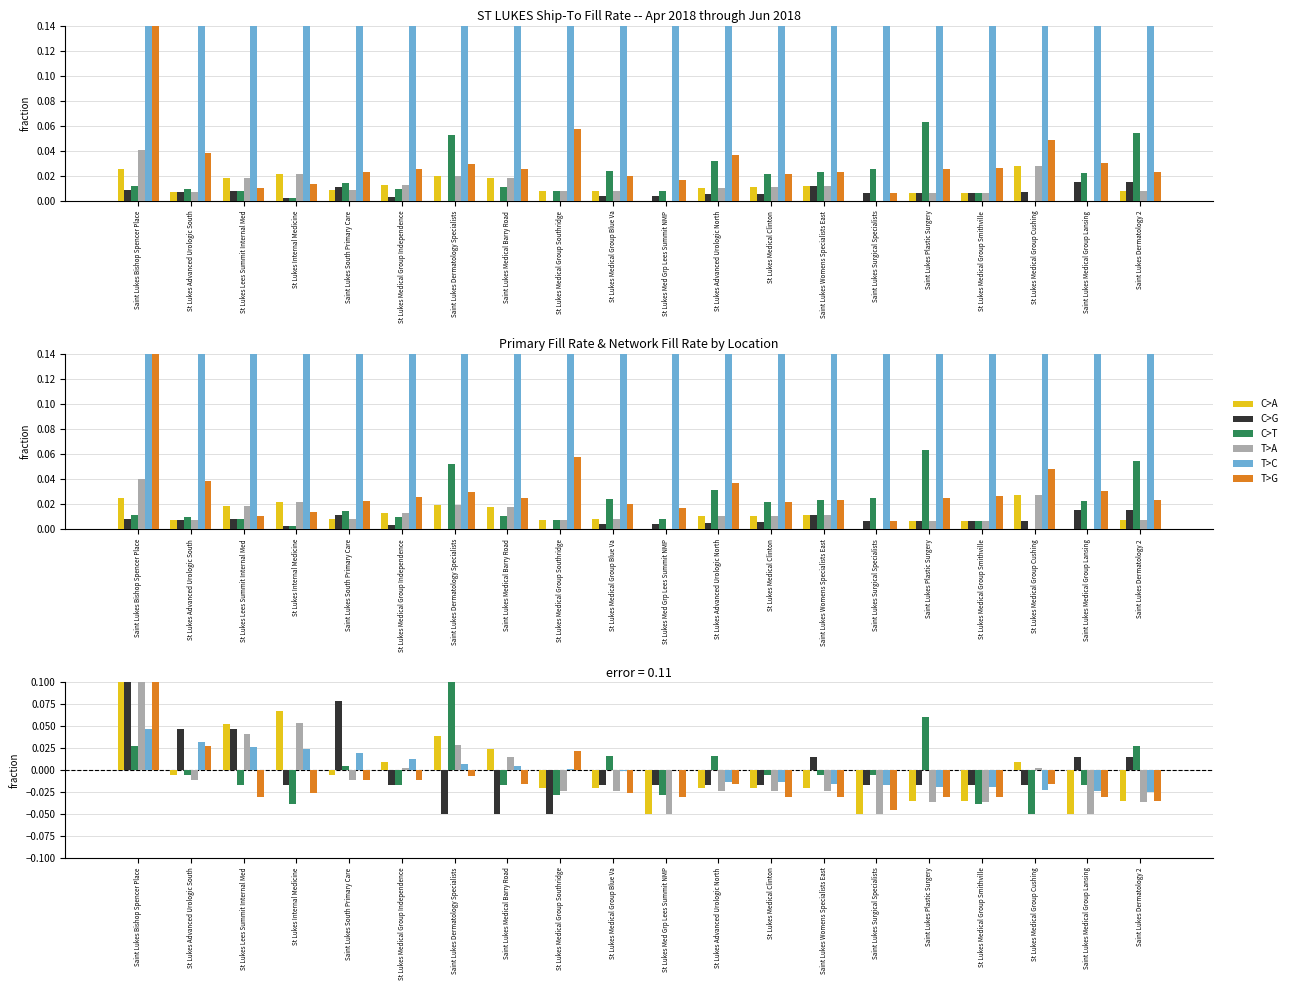

What is the difference between the C>T values at Saint Lukes Bishop Spencer Place and St Lukes Medical Group Southridge?

0.1